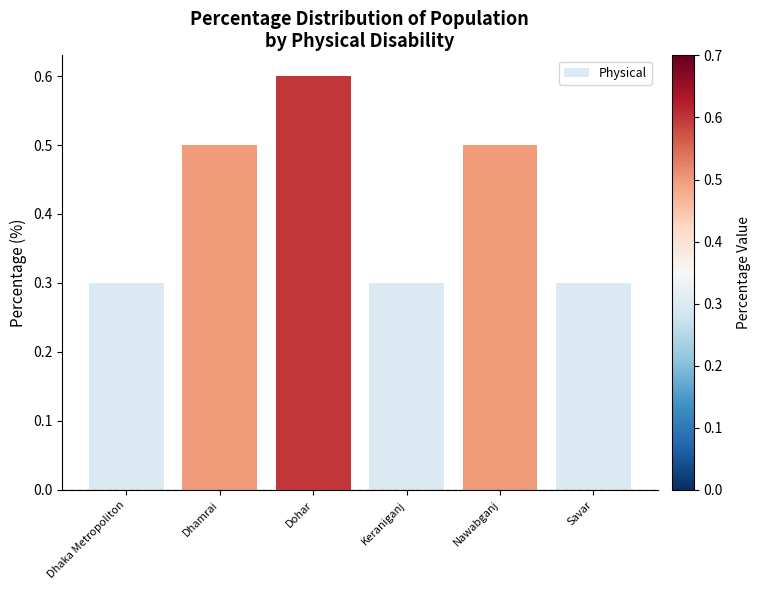

What is the average value?

0.4